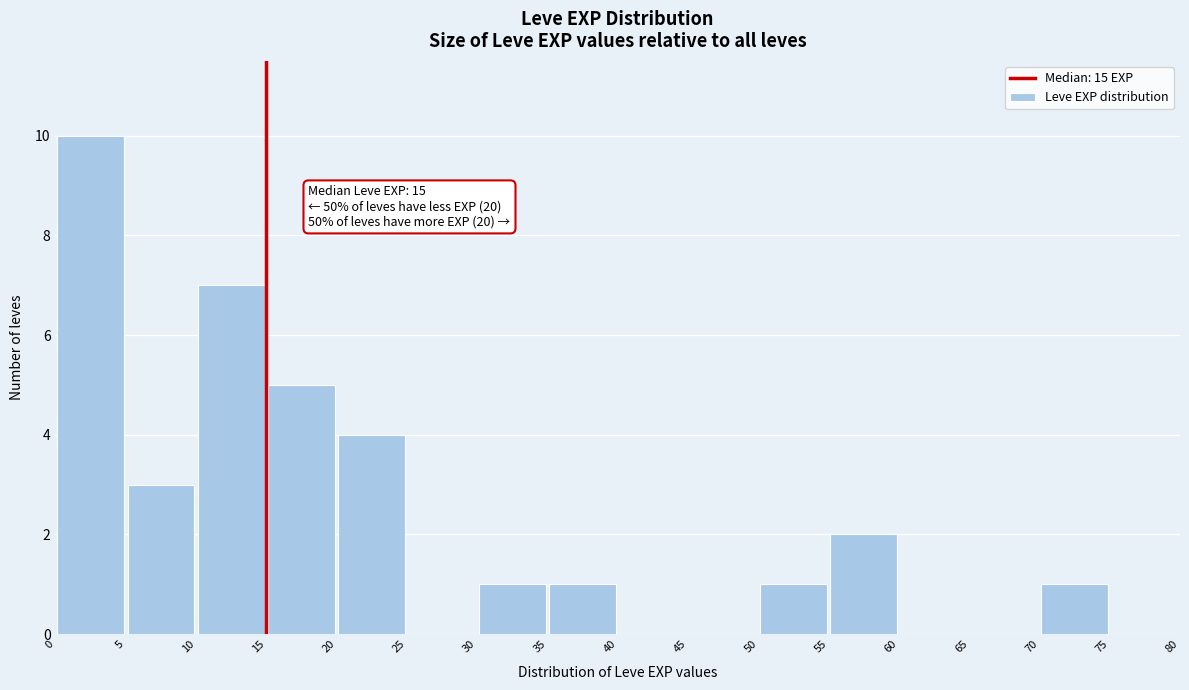

Over which range of the x-axis is the bar tallest?

0 to 5